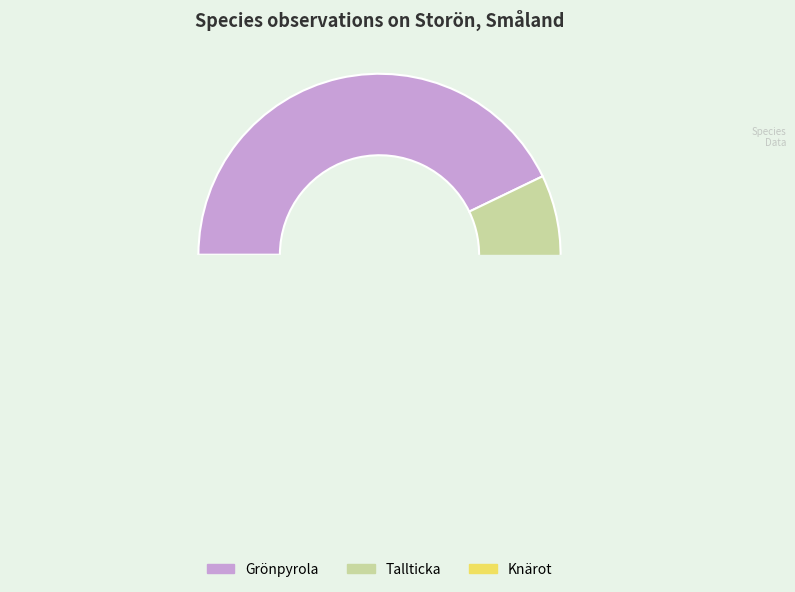

Is there a majority slice in this chart?

No